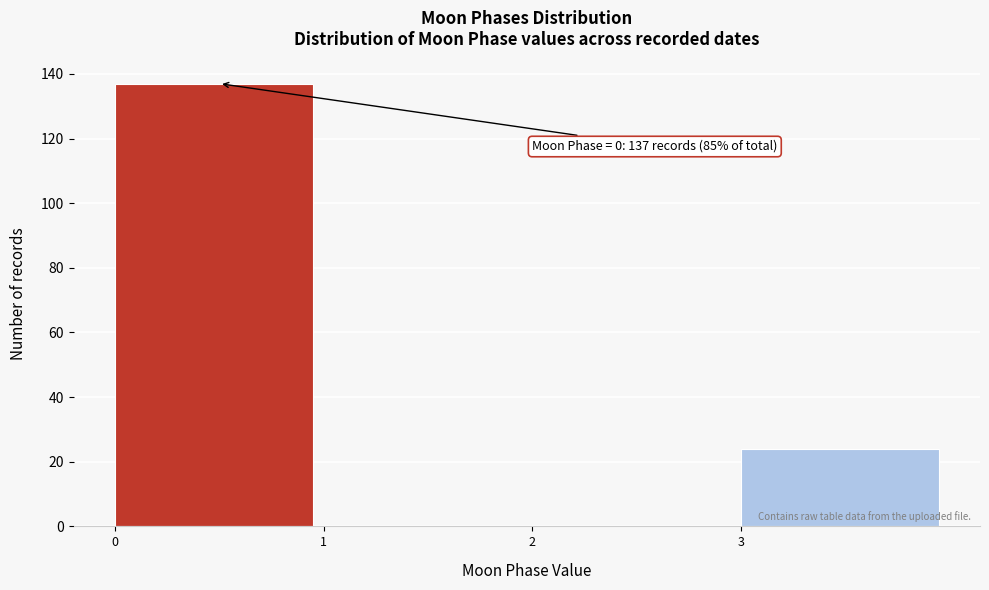

Over which range of the x-axis is the bar tallest?

0 to 1